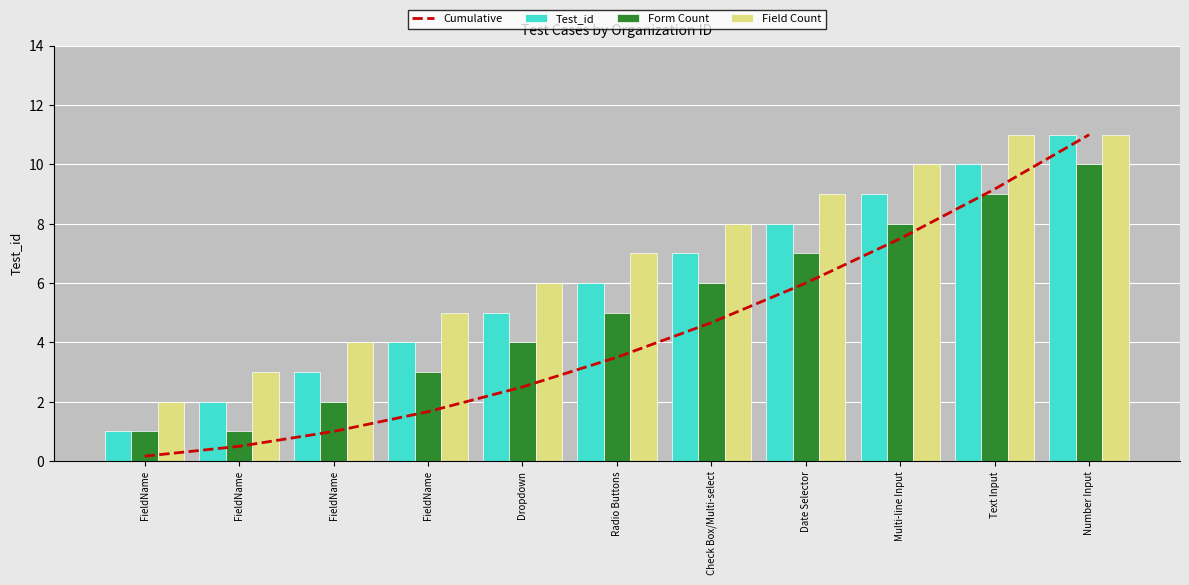

Which category has the lowest value across all series?

FieldName